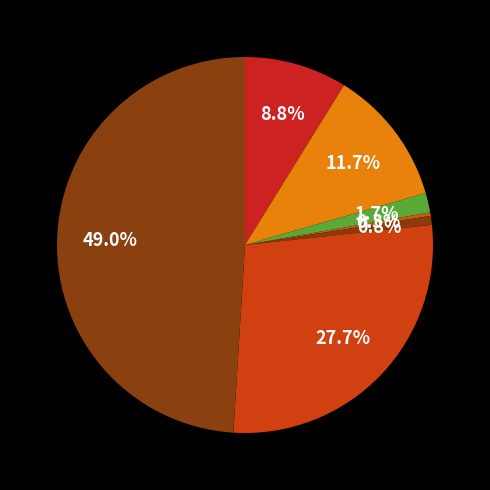

Count the number of slices in the pie.

7